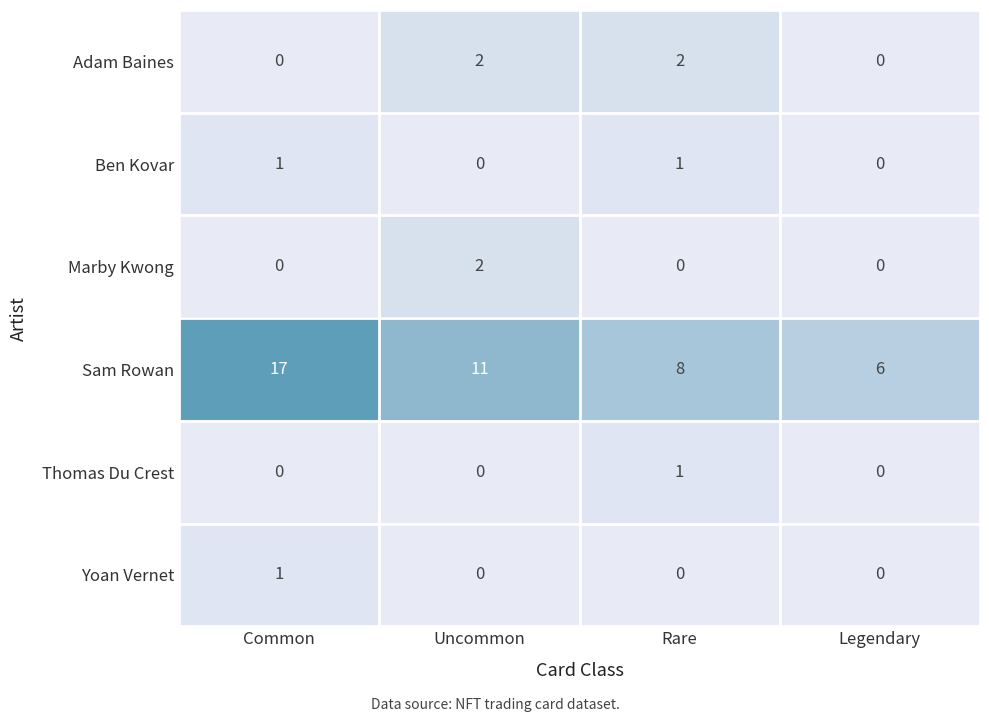

List the labels in order of Sam Rowan value, smallest first.

Legendary, Rare, Uncommon, Common